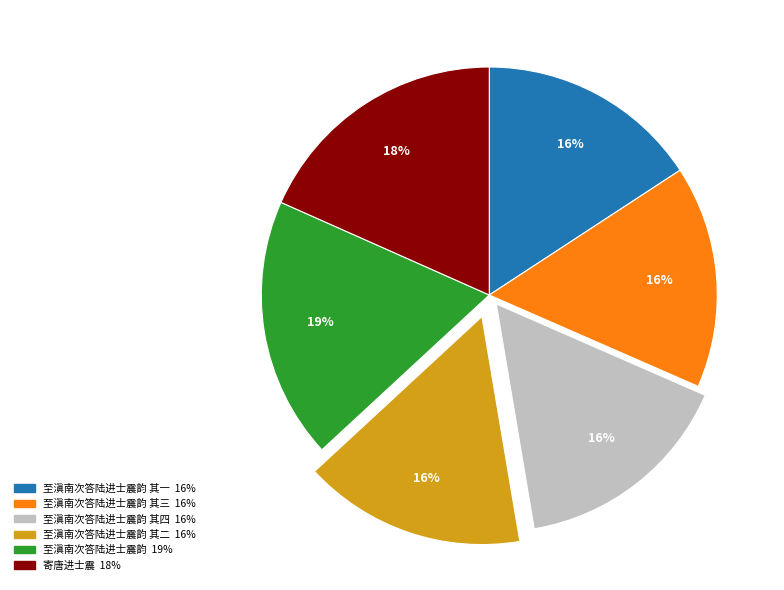

To the nearest percent, what is the average slice percentage?

17%